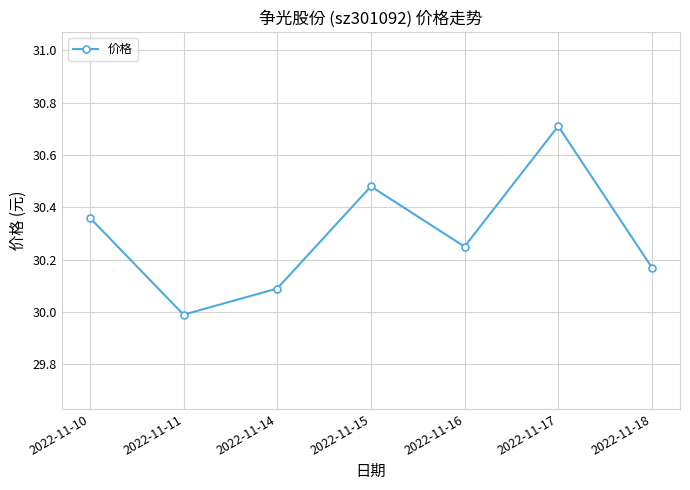

Rank the categories by value from lowest to highest.

2022-11-11, 2022-11-14, 2022-11-18, 2022-11-16, 2022-11-10, 2022-11-15, 2022-11-17